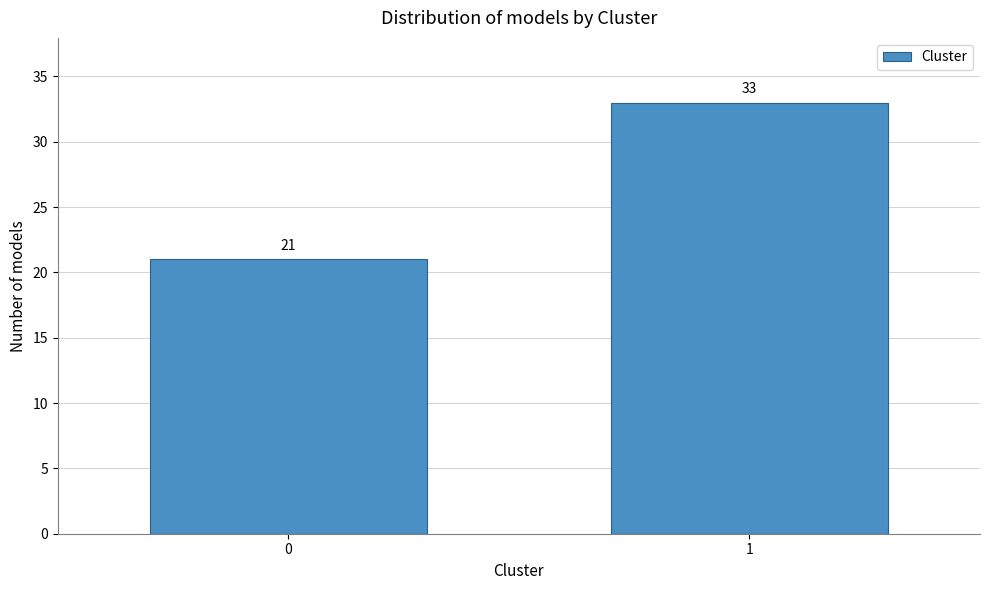

Reading right to left, what are all the values shown in this chart?

1=33	0=21